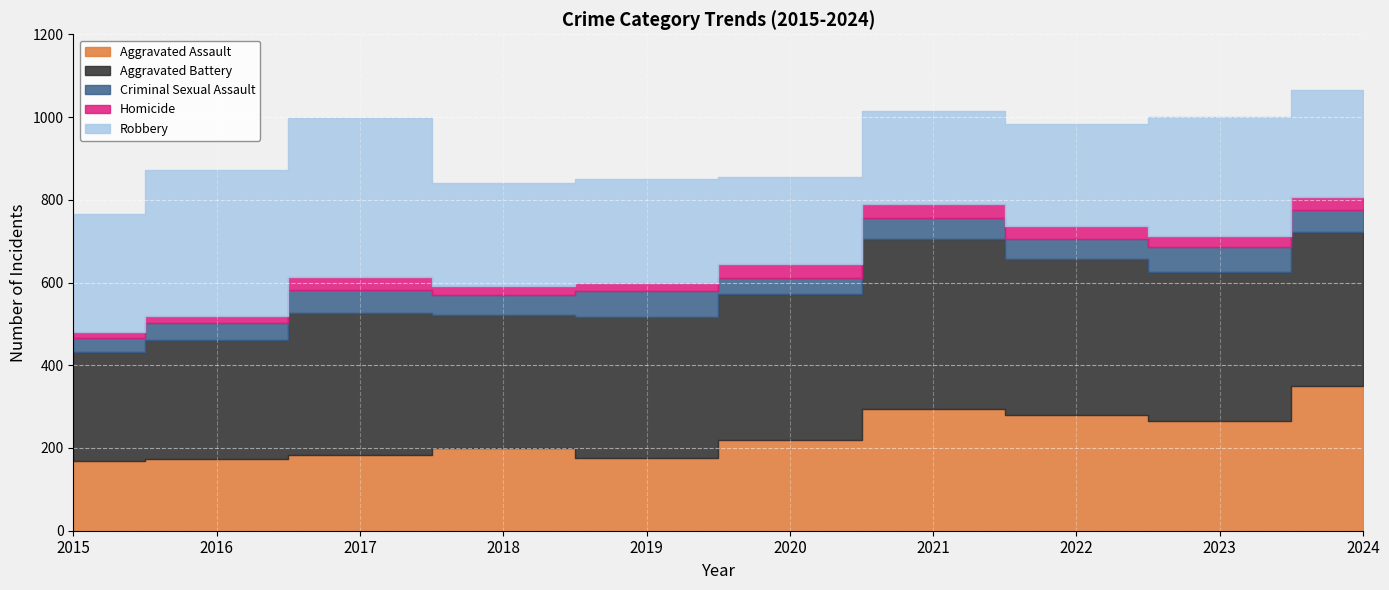

Rank the series at 2021 from highest to lowest value.

Aggravated Battery, Aggravated Assault, Robbery, Criminal Sexual Assault, Homicide